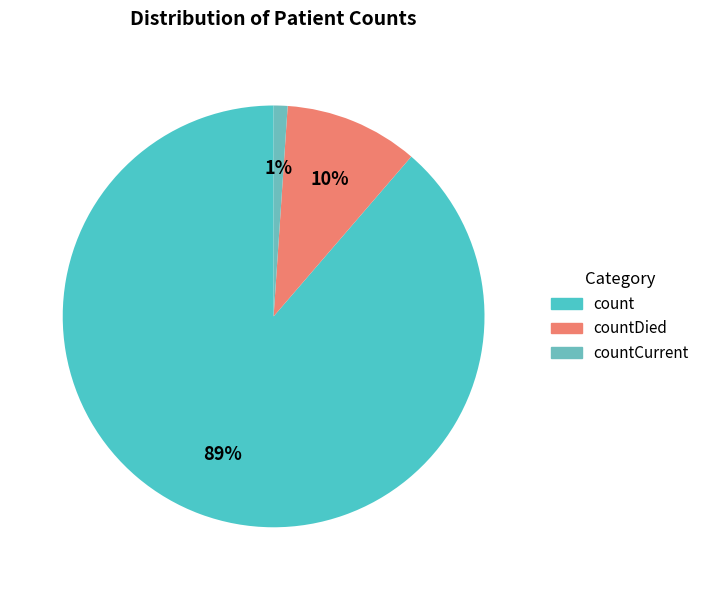

To the nearest percent, what is the difference between the largest and smallest slice percentages?

88%